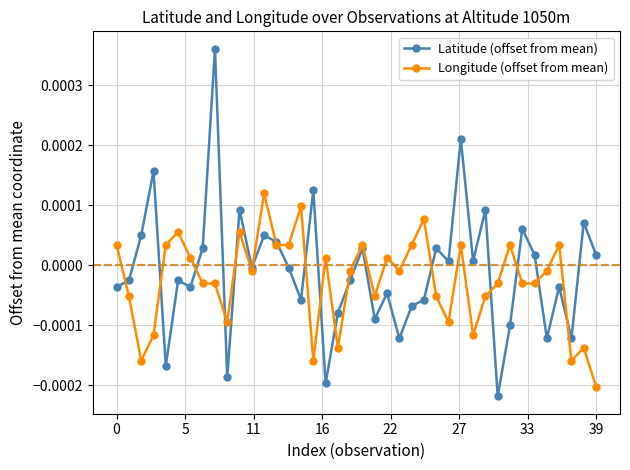

Rank the series by their average value, from highest to lowest.

Latitude (offset from mean), Longitude (offset from mean)